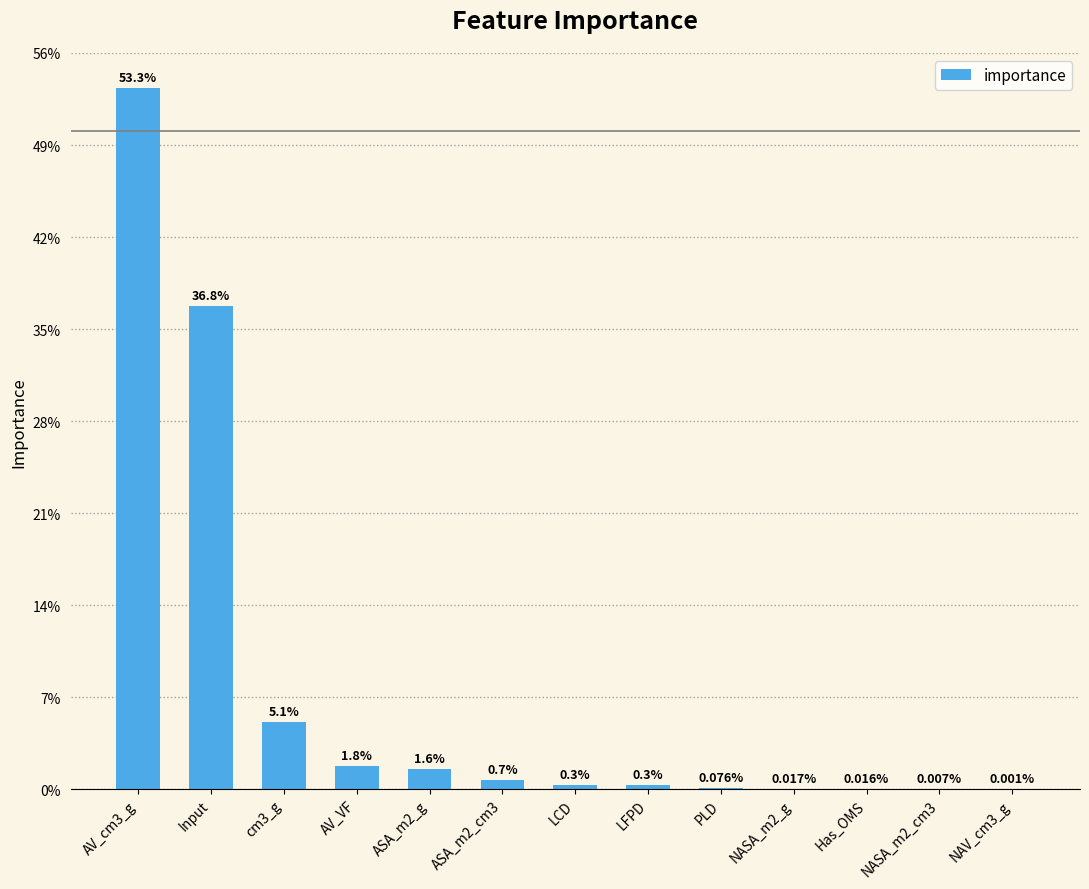

Are the bars horizontal?

No